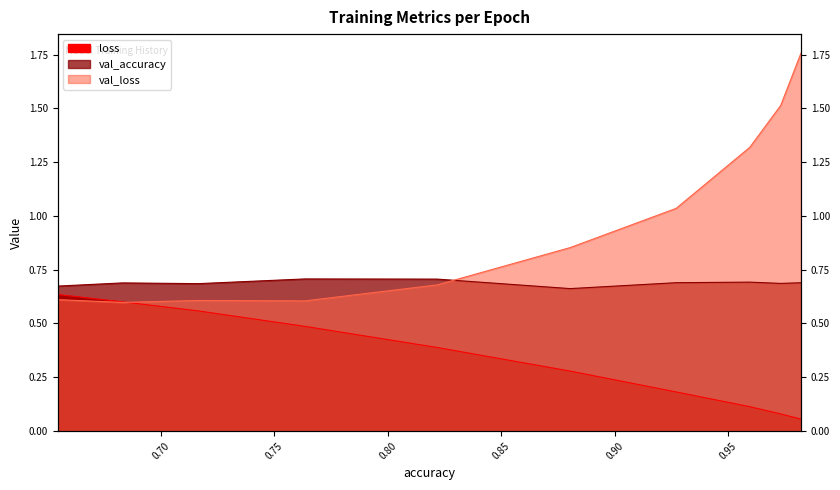

Which category has the lowest value in the val_loss series?

0.70